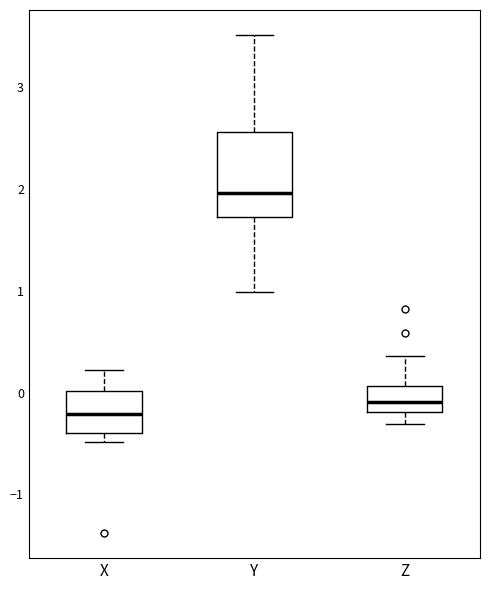

Comparing the boxes themselves (not the whiskers), which one is the tallest?

Y